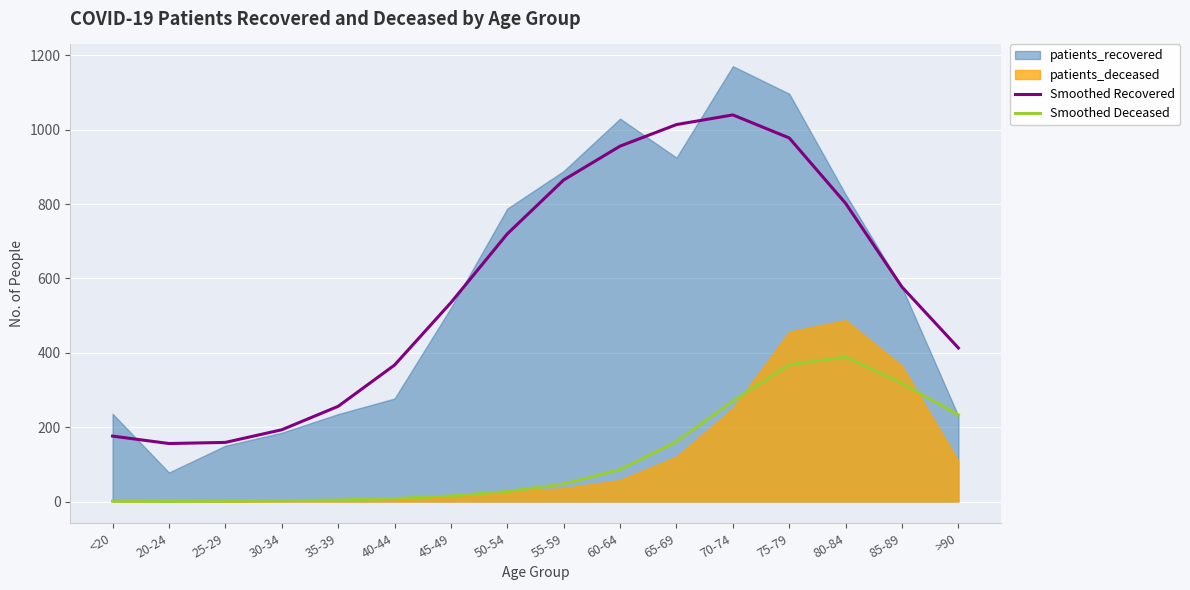

At which category does Smoothed Recovered reach its first local valley?

20-24